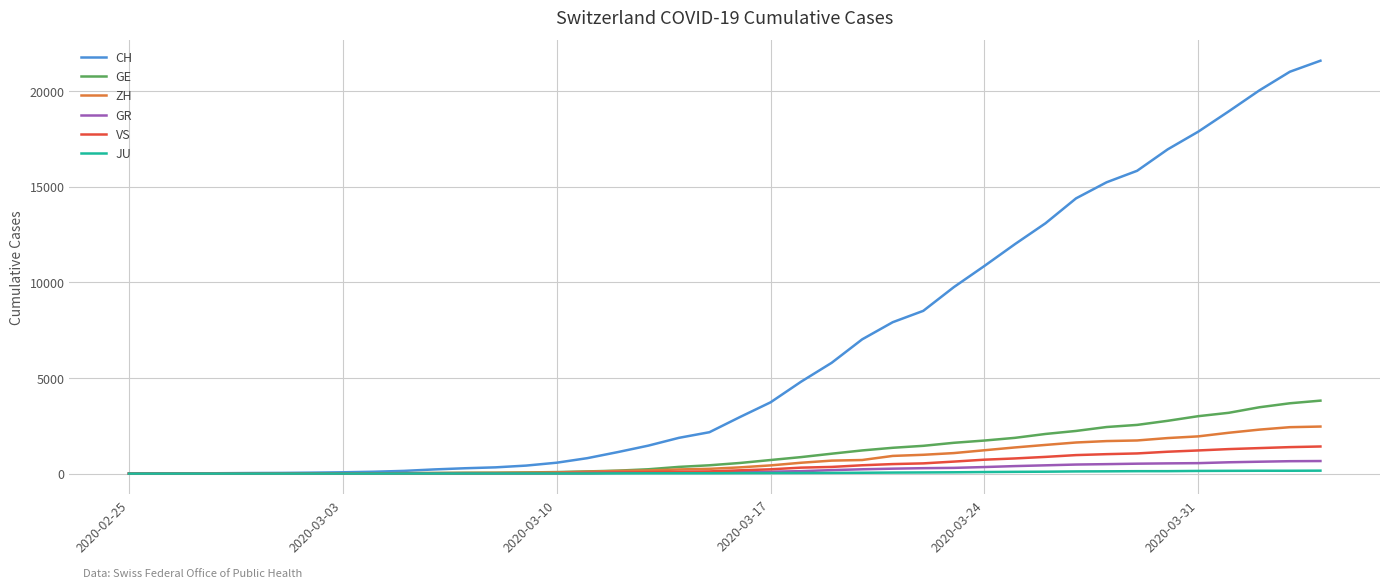

What are all the series names shown in the legend?

CH, GE, ZH, GR, VS, JU